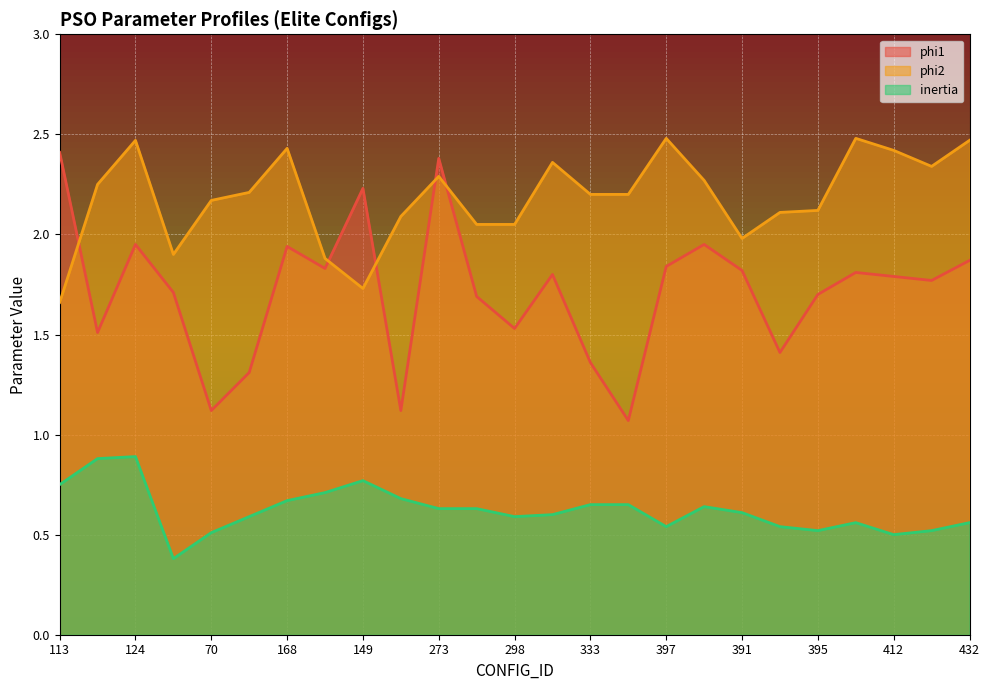

Reading right to left, transcribe all the data shown in this chart.

phi1: 432=1.9	434=1.8	412=1.8	418=1.8	395=1.7	367=1.4	391=1.8	379=1.9	397=1.8	311=1.1	333=1.4	283=1.8	298=1.5	334=1.7	273=2.4	245=1.1	149=2.2	195=1.8	168=1.9	167=1.3	70=1.1	93=1.7	124=1.9	90=1.5	113=2.4
phi2: 432=2.5	434=2.3	412=2.4	418=2.5	395=2.1	367=2.1	391=2.0	379=2.3	397=2.5	311=2.2	333=2.2	283=2.4	298=2.0	334=2.0	273=2.3	245=2.1	149=1.7	195=1.9	168=2.4	167=2.2	70=2.2	93=1.9	124=2.5	90=2.2	113=1.7
inertia: 432=0.6	434=0.5	412=0.5	418=0.6	395=0.5	367=0.5	391=0.6	379=0.6	397=0.5	311=0.7	333=0.7	283=0.6	298=0.6	334=0.6	273=0.6	245=0.7	149=0.8	195=0.7	168=0.7	167=0.6	70=0.5	93=0.4	124=0.9	90=0.9	113=0.8